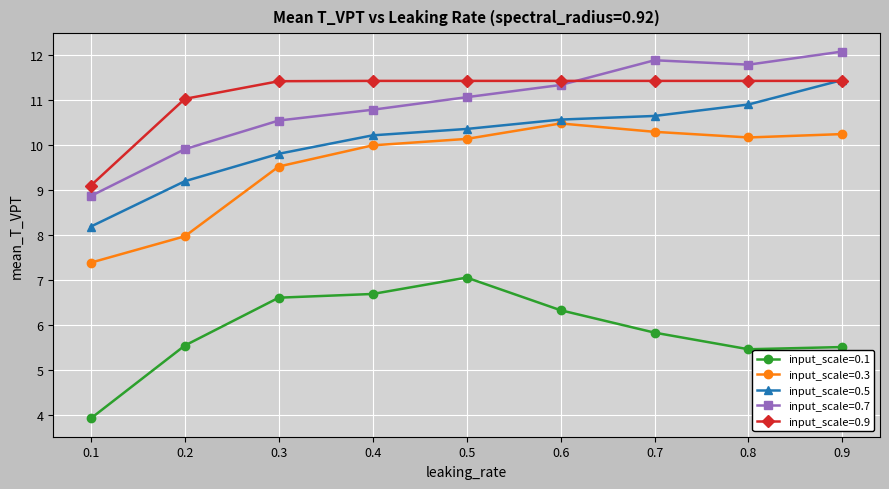

What is the highest value of the input_scale=0.1 series?

7.1